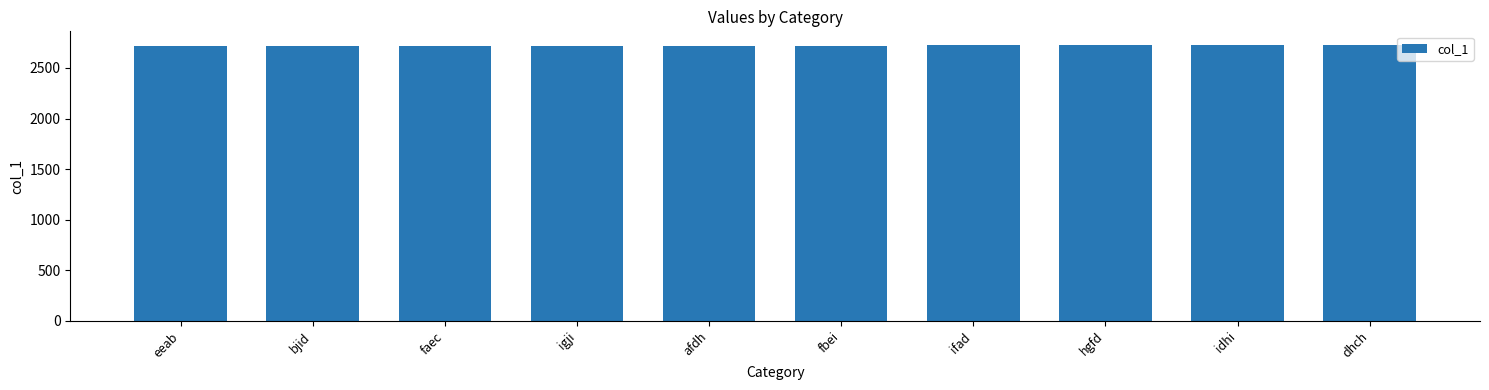

What is the average value?

2719